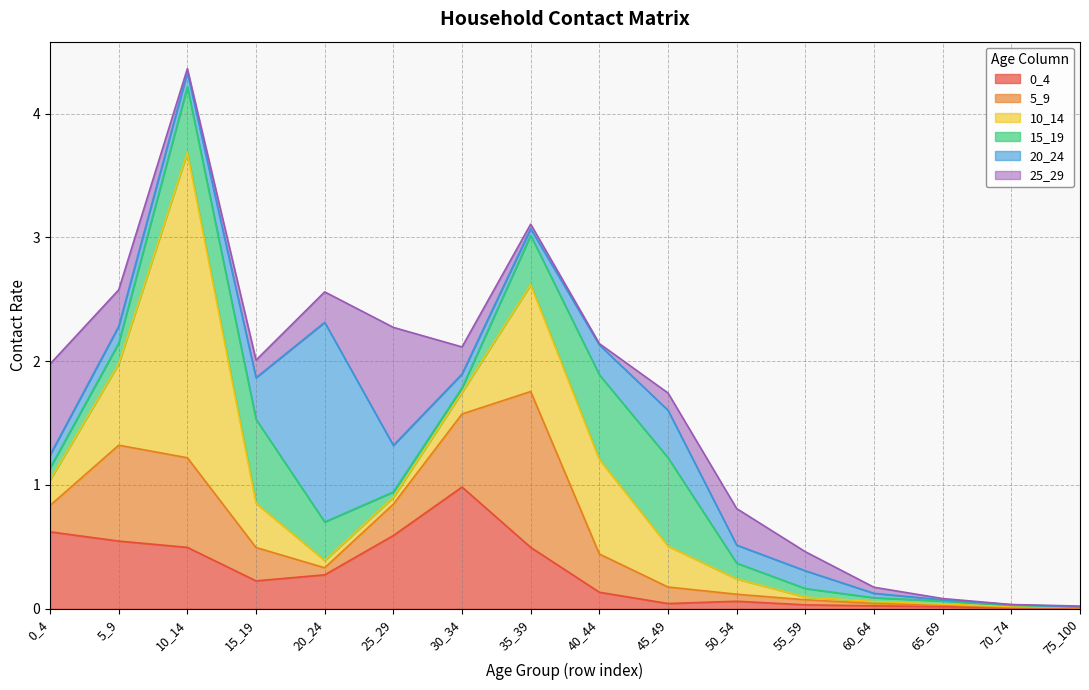

Between 0_4 and 15_19, which is larger?

0_4